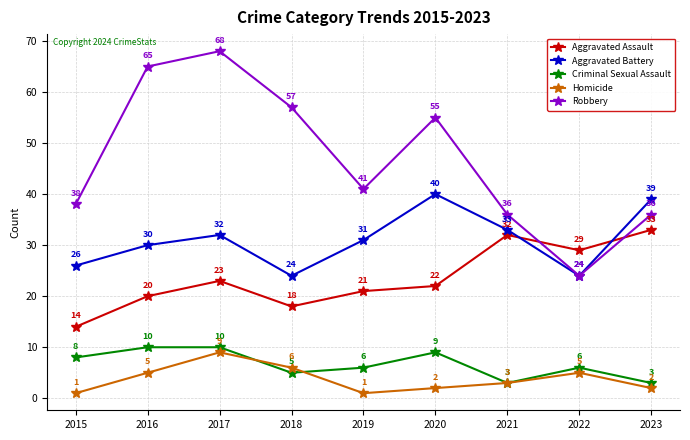

The value of Aggravated Assault at 2017 is 31. True or false?

False